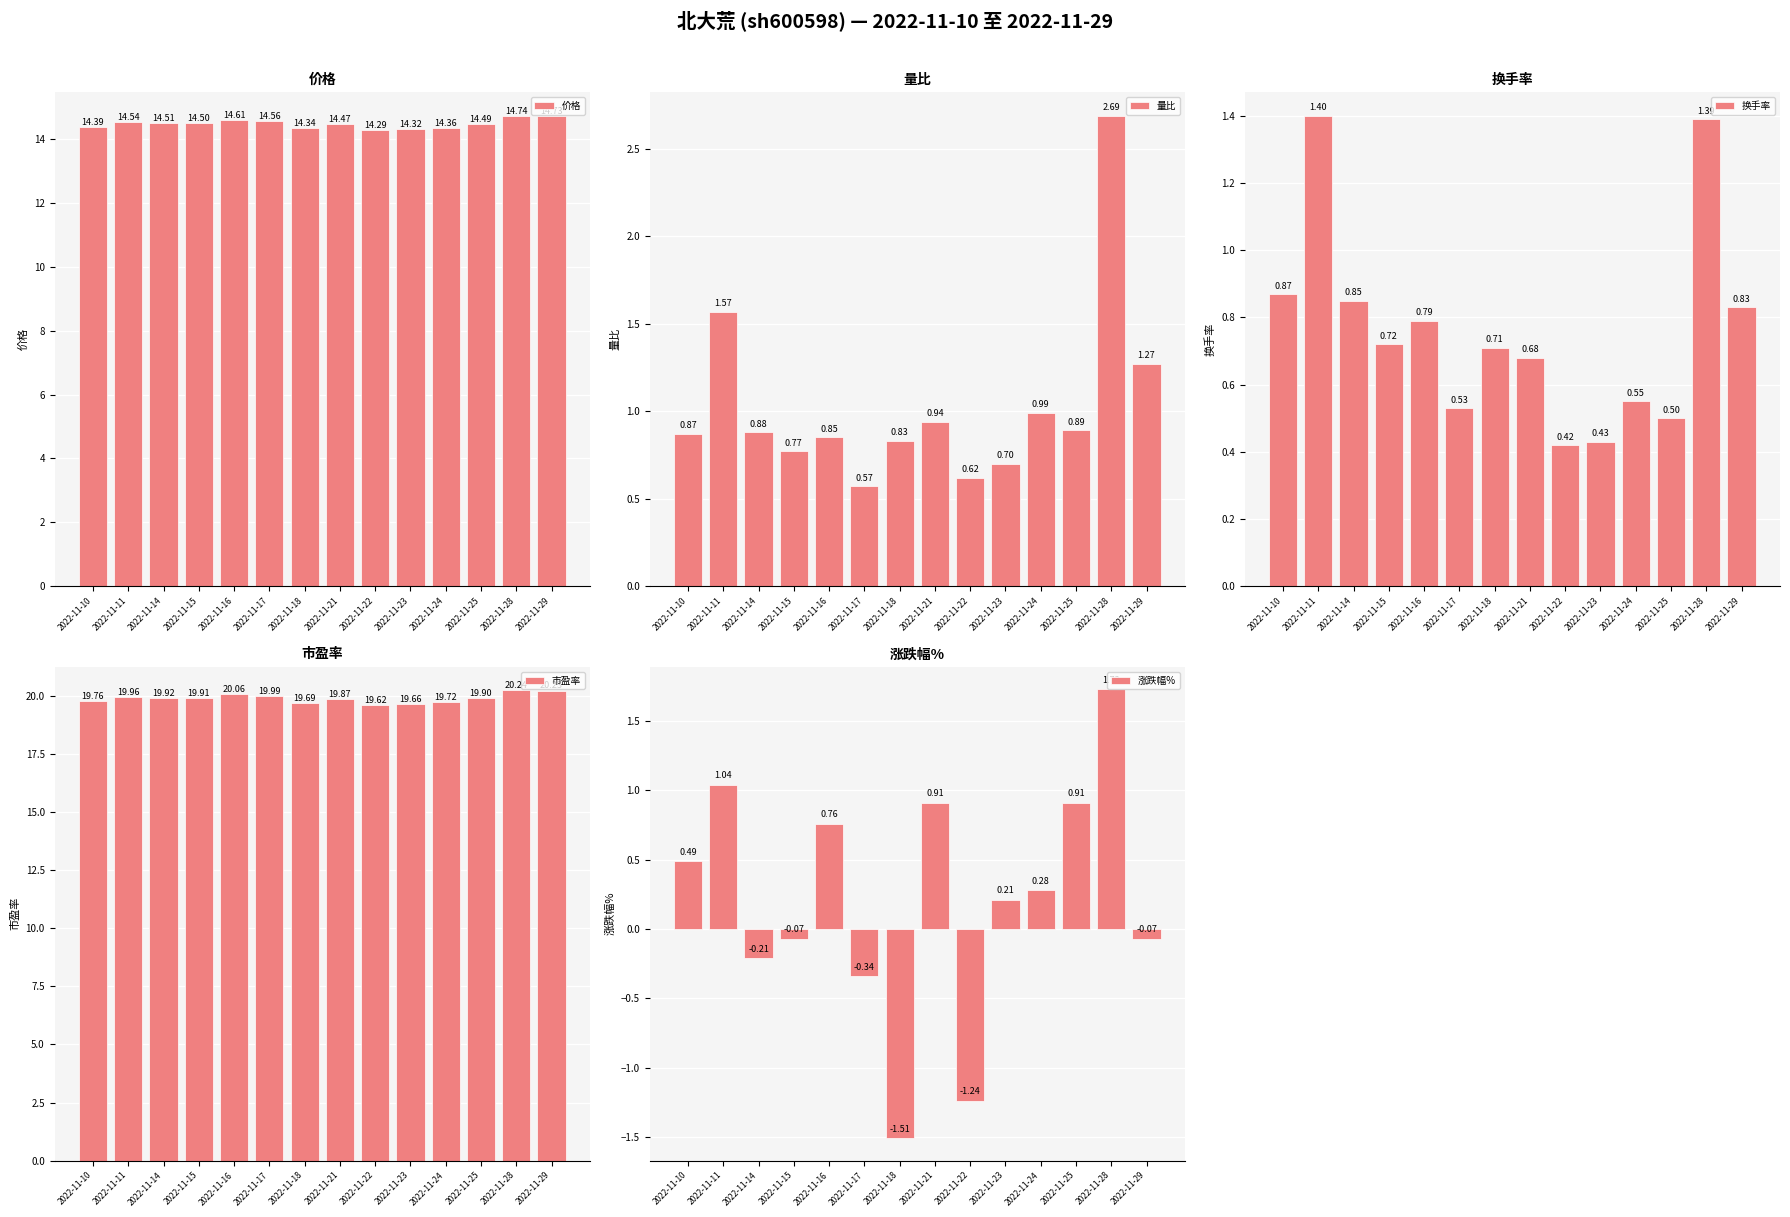

At which label does 涨跌幅% reach its minimum?

2022-11-18